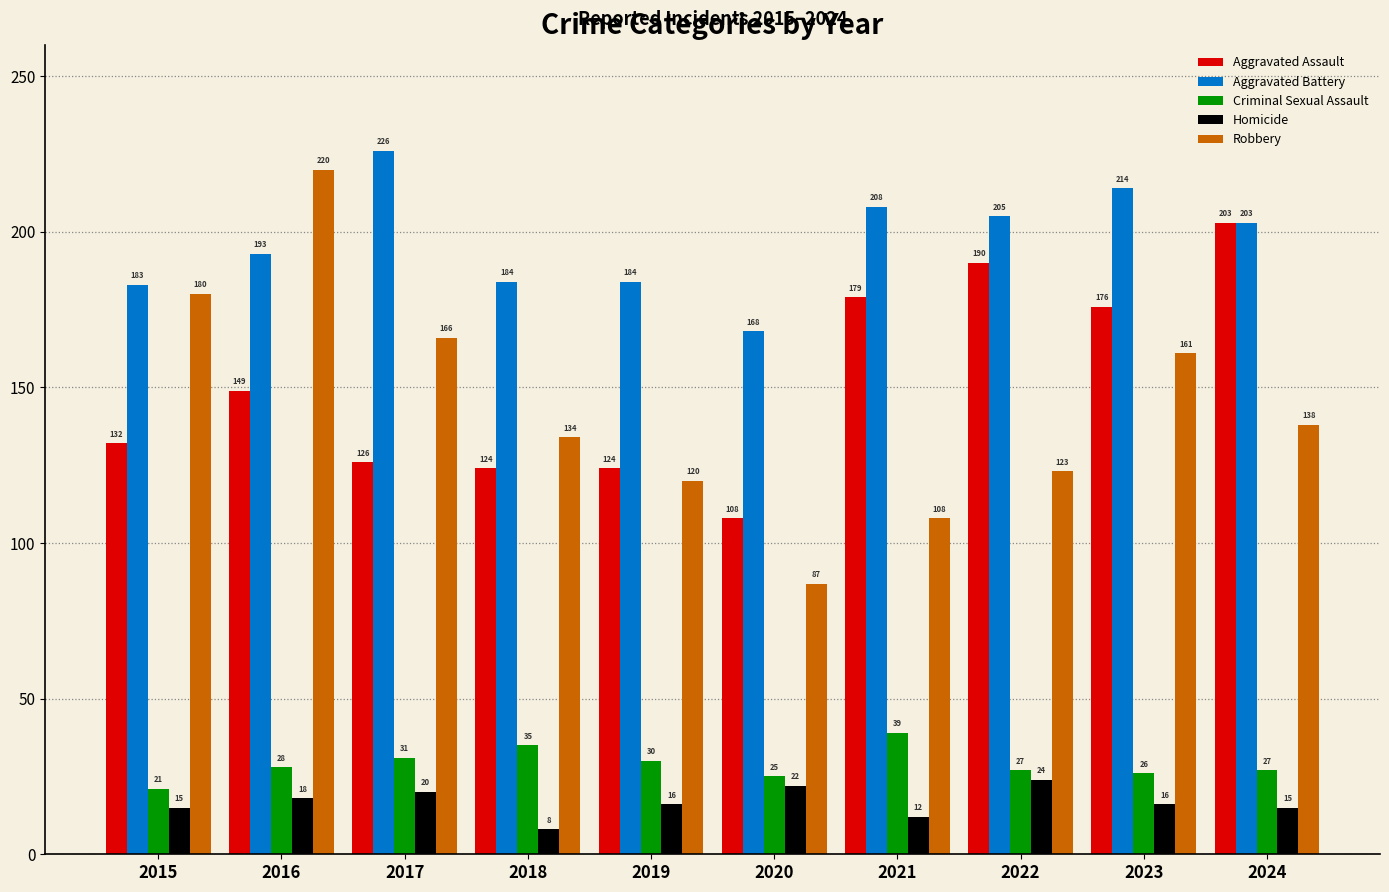

True or false: Homicide has a value of 16 at 2023.

True